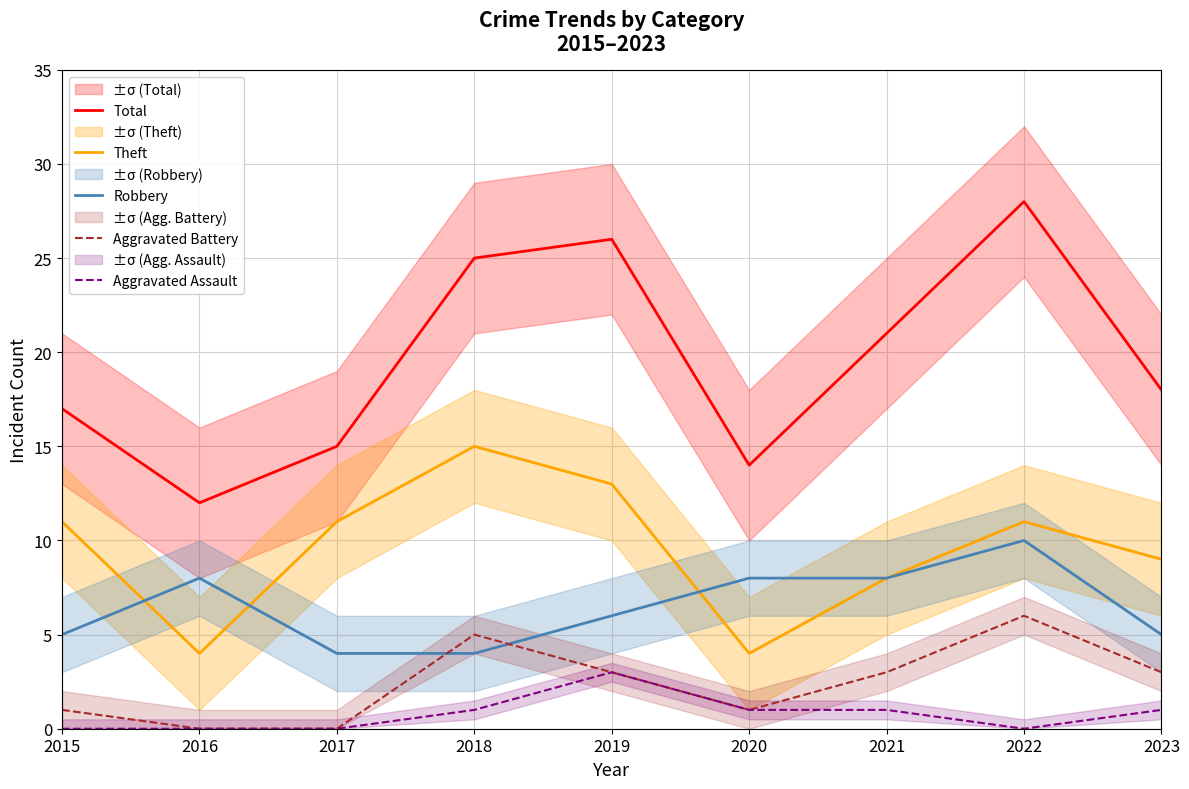

Which series has the largest range (max minus min)?

Total